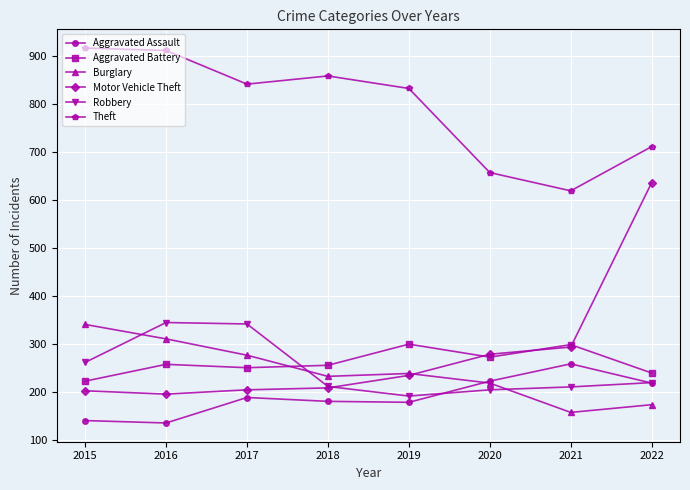

What is the value of the Theft point at the 2nd from the left?

911